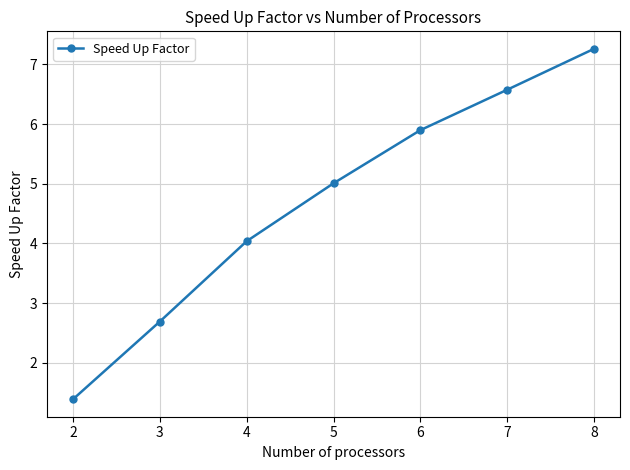

What is the difference between the second highest and minimum values?

5.2